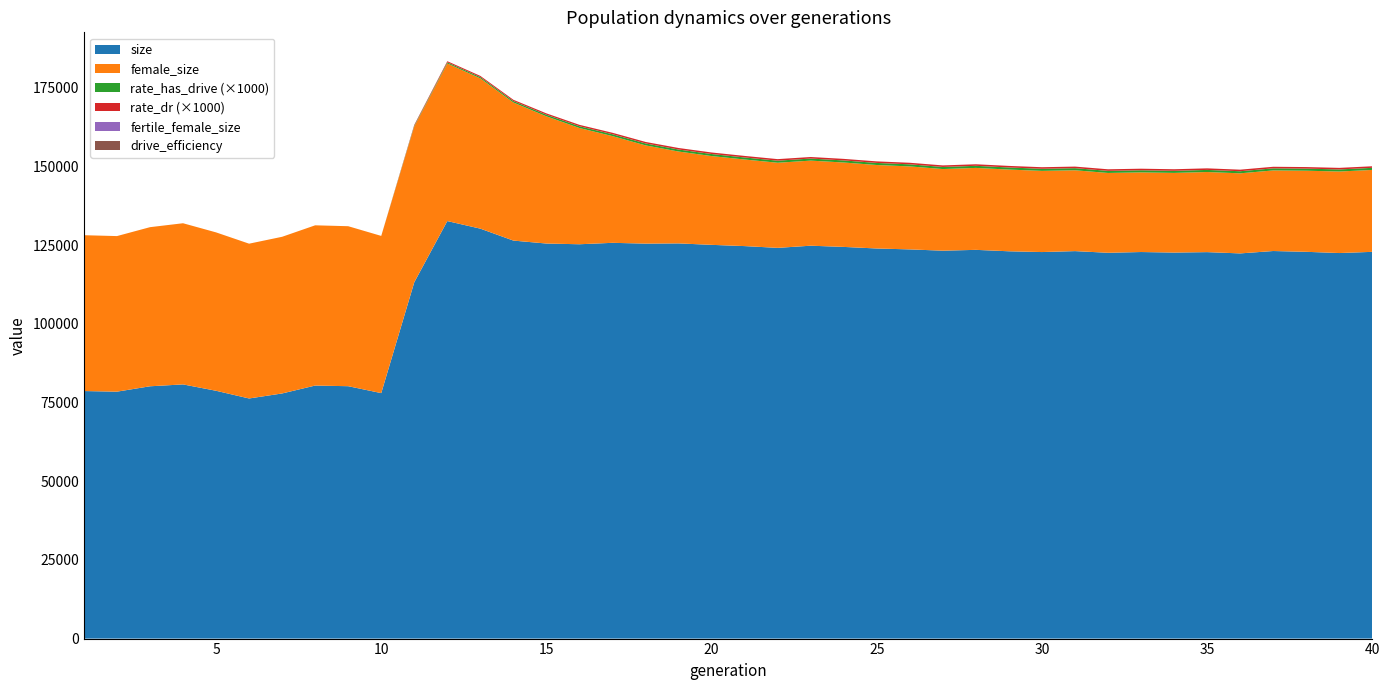

Reading right to left, list all the values displayed in this chart.

size: 40=122851.0	39=122472.0	38=122861.0	37=123114.0	36=122354.0	35=122762.0	34=122621.0	33=122794.0	32=122555.0	31=123084.0	30=122785.0	29=123031.0	28=123483.0	27=123219.0	26=123628.0	25=123918.0	24=124418.0	23=124802.0	22=124115.0	21=124677.0	20=125073.0	19=125535.0	18=125466.0	17=125716.0	16=125263.0	15=125491.0	14=126428.0	13=130219.0	12=132628.0	11=113184.0	10=77977.0	9=80173.0	8=80377.0	7=77869.0	6=76274.0	5=78720.0	4=80742.0	3=80146.0	2=78436.0	1=78633.0
female_size: 40=26022.0	39=25895.0	38=25762.0	37=25598.0	36=25439.0	35=25447.0	34=25305.0	33=25298.0	32=25353.0	31=25677.0	30=25783.0	29=25953.0	28=26028.0	27=25930.0	26=26361.0	25=26515.0	24=26809.0	23=27025.0	22=27040.0	21=27500.0	20=28205.0	19=29179.0	18=31203.0	17=33896.0	16=36923.0	15=40402.0	14=43863.0	13=47736.0	12=50070.0	11=49502.0	10=49933.0	9=50820.0	8=50901.0	7=49766.0	6=49170.0	5=50310.0	4=51193.0	3=50541.0	2=49421.0	1=49502.0
fertile_female_size: 40=1.0	39=1.0	38=1.0	37=1.0	36=1.0	35=1.0	34=1.0	33=1.0	32=1.0	31=1.0	30=1.0	29=1.0	28=1.0	27=1.0	26=1.0	25=1.0	24=1.0	23=1.0	22=1.0	21=1.0	20=1.0	19=1.0	18=1.0	17=1.0	16=1.0	15=1.0	14=1.0	13=1.0	12=1.0	11=1.0	10=1.0	9=1.0	8=1.0	7=1.0	6=1.0	5=1.0	4=1.0	3=1.0	2=1.0	1=1.0
rate_has_drive: 40=0.7	39=0.7	38=0.7	37=0.7	36=0.7	35=0.7	34=0.7	33=0.7	32=0.7	31=0.7	30=0.7	29=0.7	28=0.7	27=0.7	26=0.7	25=0.7	24=0.7	23=0.7	22=0.7	21=0.7	20=0.6	19=0.6	18=0.6	17=0.6	16=0.6	15=0.5	14=0.5	13=0.4	12=0.4	11=0.3	10=0.0	9=0.0	8=0.0	7=0.0	6=0.0	5=0.0	4=0.0	3=0.0	2=0.0	1=0.0
rate_dr: 40=0.5	39=0.5	38=0.5	37=0.5	36=0.5	35=0.5	34=0.5	33=0.5	32=0.5	31=0.5	30=0.5	29=0.5	28=0.5	27=0.5	26=0.5	25=0.5	24=0.5	23=0.5	22=0.5	21=0.5	20=0.5	19=0.5	18=0.5	17=0.5	16=0.4	15=0.4	14=0.4	13=0.4	12=0.3	11=0.3	10=0.0	9=0.0	8=0.0	7=0.0	6=0.0	5=0.0	4=0.0	3=0.0	2=0.0	1=0.0
drive_efficiency: 40=0.0	39=0.0	38=0.0	37=0.0	36=0.0	35=0.0	34=0.0	33=0.0	32=0.0	31=0.0	30=0.0	29=0.0	28=0.0	27=0.0	26=0.0	25=0.0	24=0.0	23=0.0	22=0.0	21=0.0	20=0.0	19=0.0	18=0.0	17=0.0	16=0.0	15=0.0	14=0.0	13=0.0	12=0.0	11=0.0	10=0.0	9=0.0	8=0.0	7=0.0	6=0.0	5=0.0	4=0.0	3=0.0	2=0.0	1=0.0